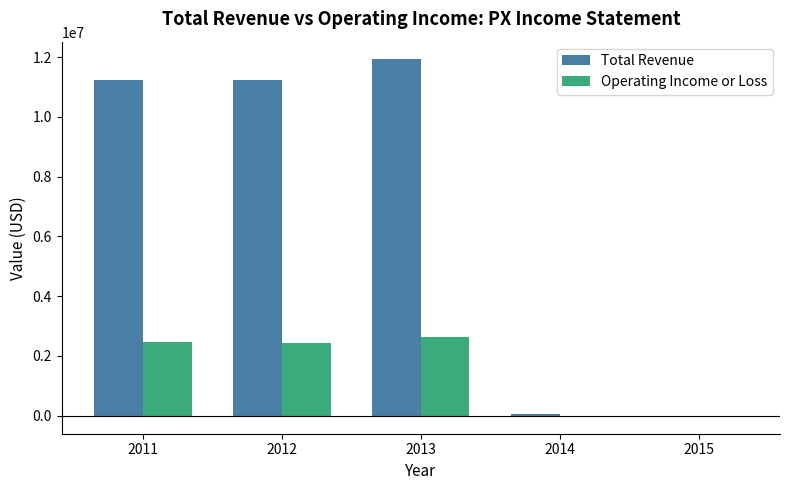

The Total Revenue series shows 17916550 at 2011. True or false?

False